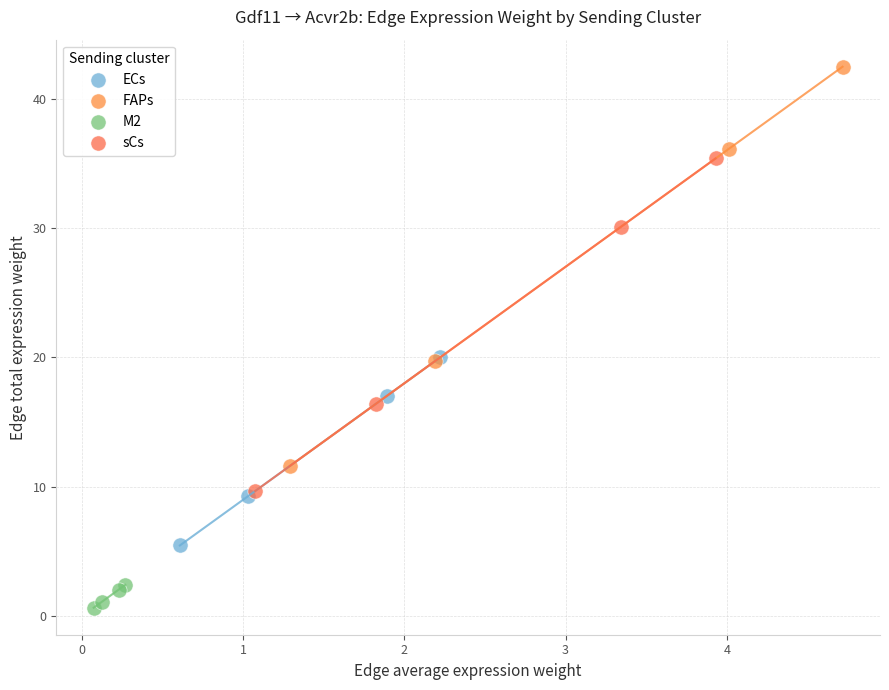

Which series has the largest Y range (max minus min)?

FAPs